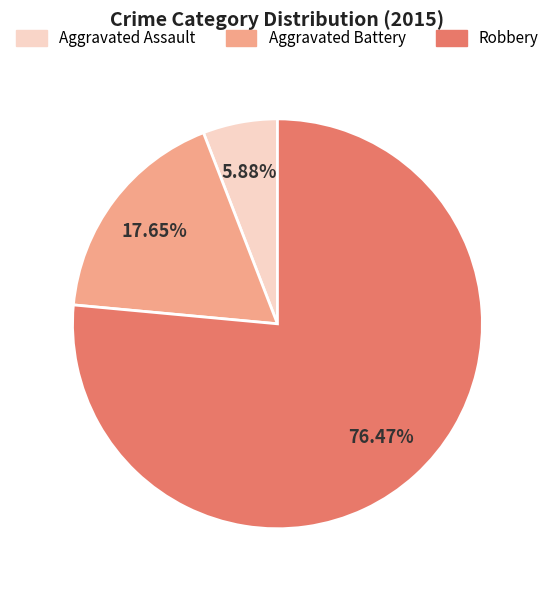

Which has a higher value, Aggravated Battery or Robbery?

Robbery